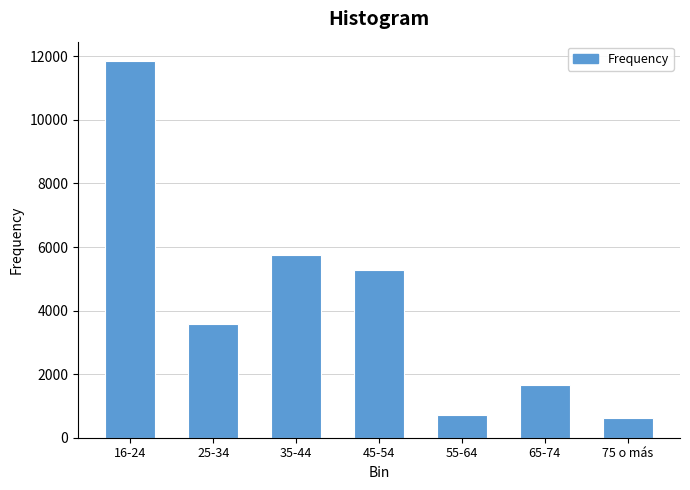

Reading left to right, extract all data points from this chart.

16-24=11867	25-34=3592	35-44=5760	45-54=5289	55-64=702	65-74=1666	75 o más=610